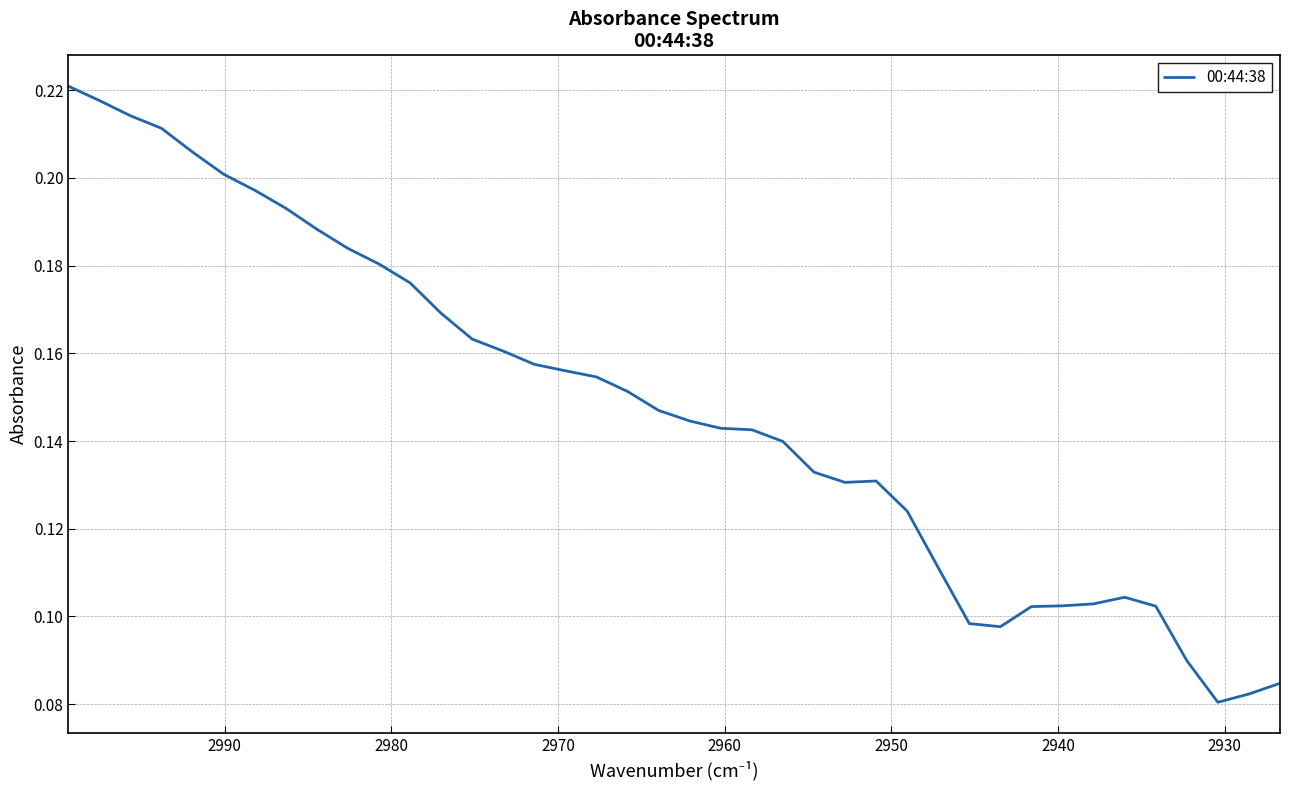

What is the difference between the second highest and second lowest values?

0.1